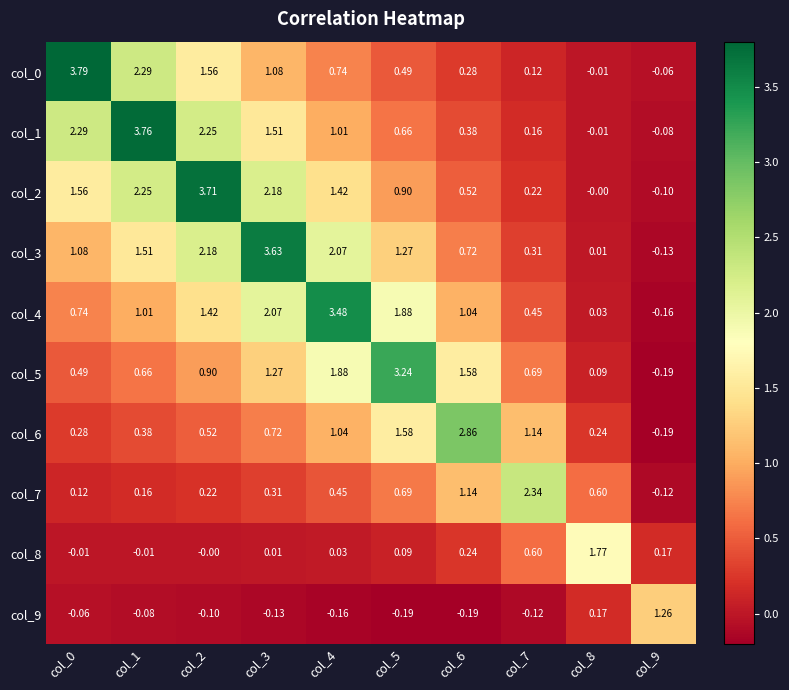

At which category is the sum across all series the highest?

col_2